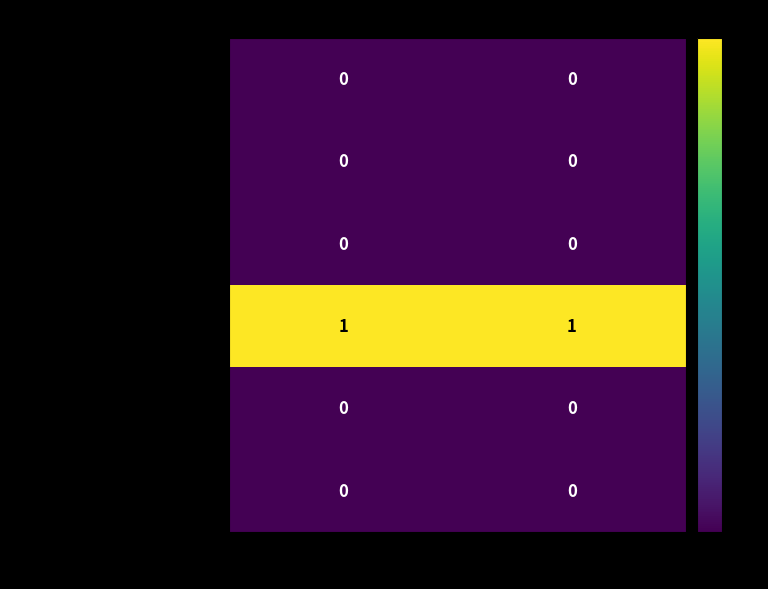

The value of Extension at Min is 0. True or false?

True